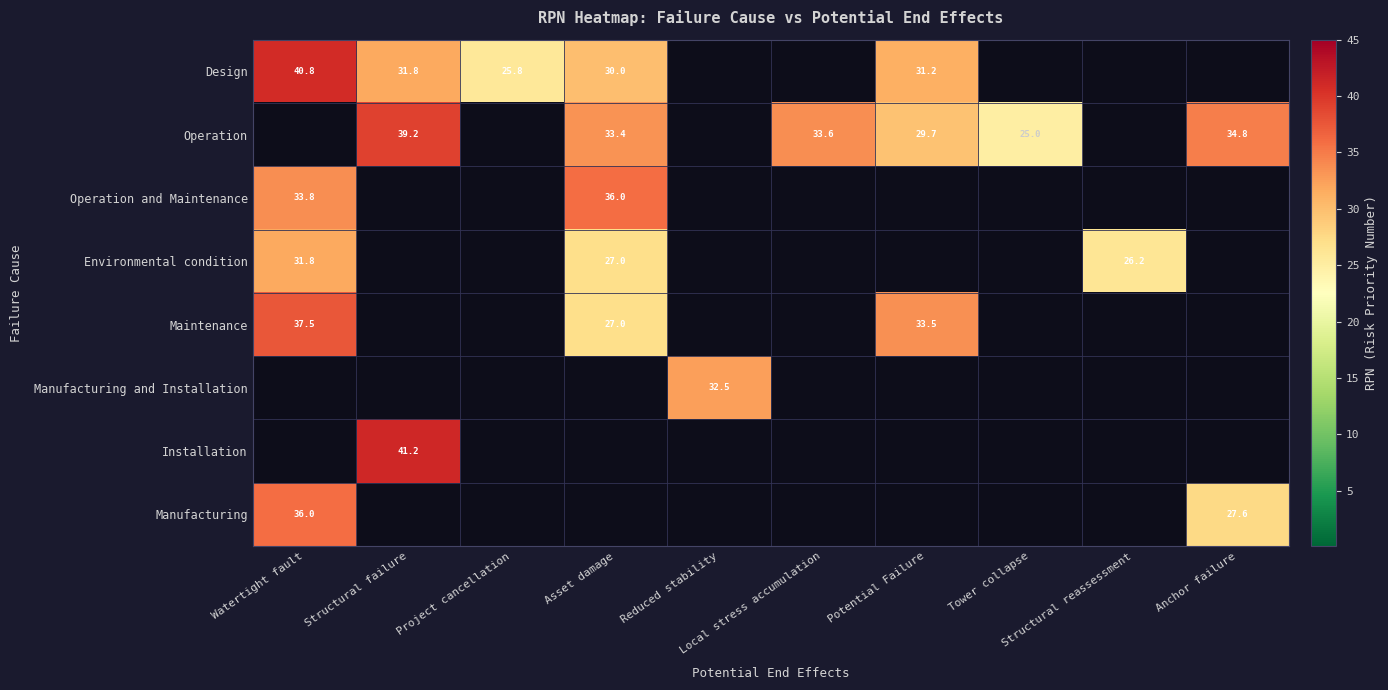

List the series in order of their peak value, lowest first.

Environmental condition, Manufacturing and Installation, Operation and Maintenance, Manufacturing, Maintenance, Operation, Design, Installation